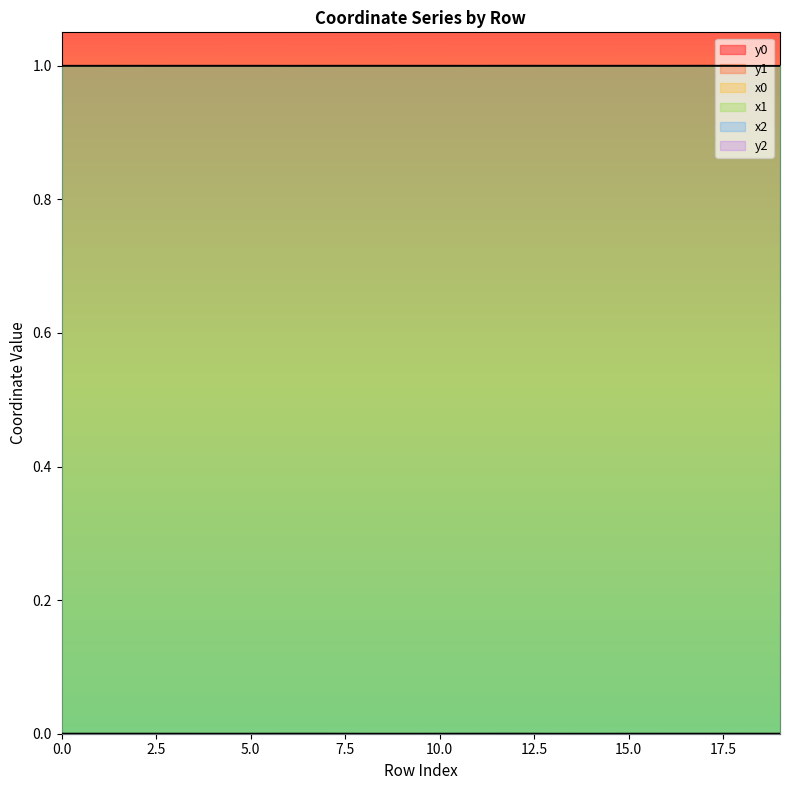

Is the value of x0 at 12 greater than the value of x1 at 4?

Yes